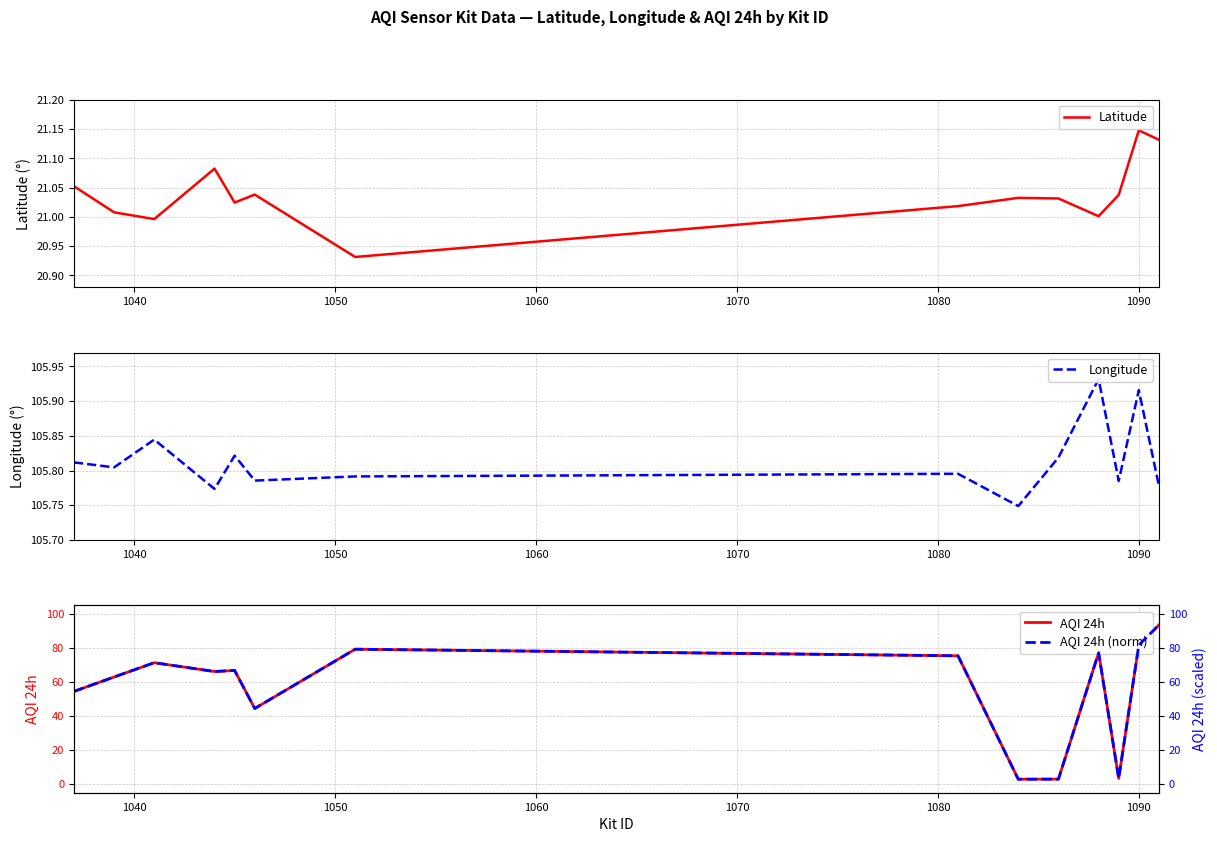

True or false: Latitude has more than 0 interior local peaks.

True